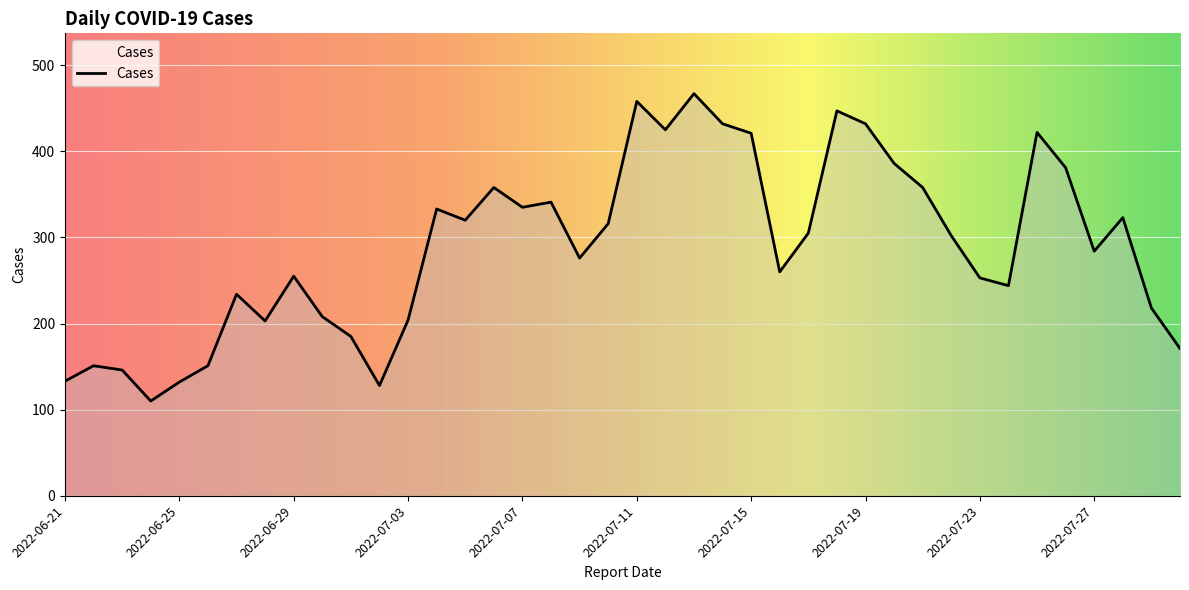

What is the minimum value shown in the chart?

110